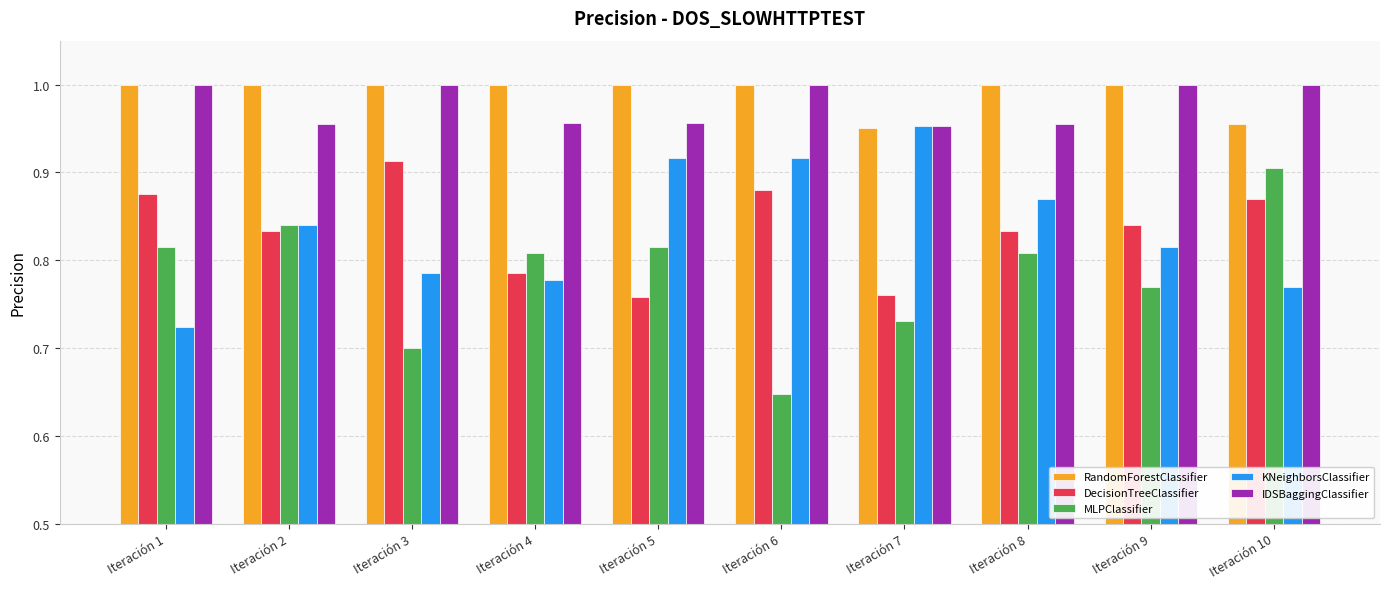

Which category has the highest value in the MLPClassifier series?

Iteración 10